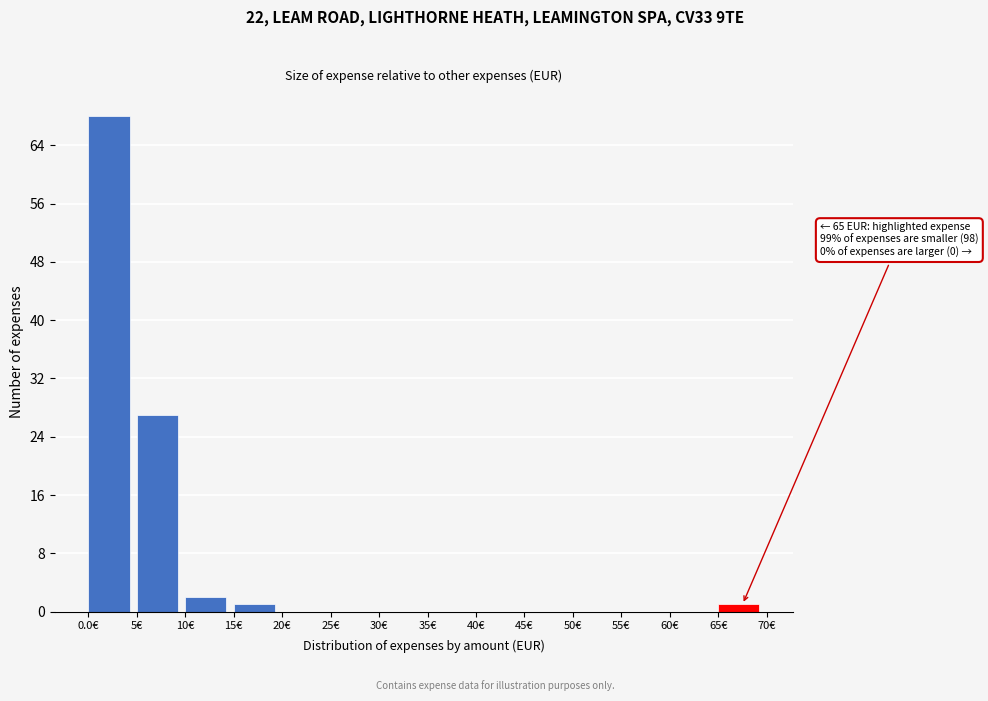

Which range on the x-axis has the tallest bar?

0 to 5